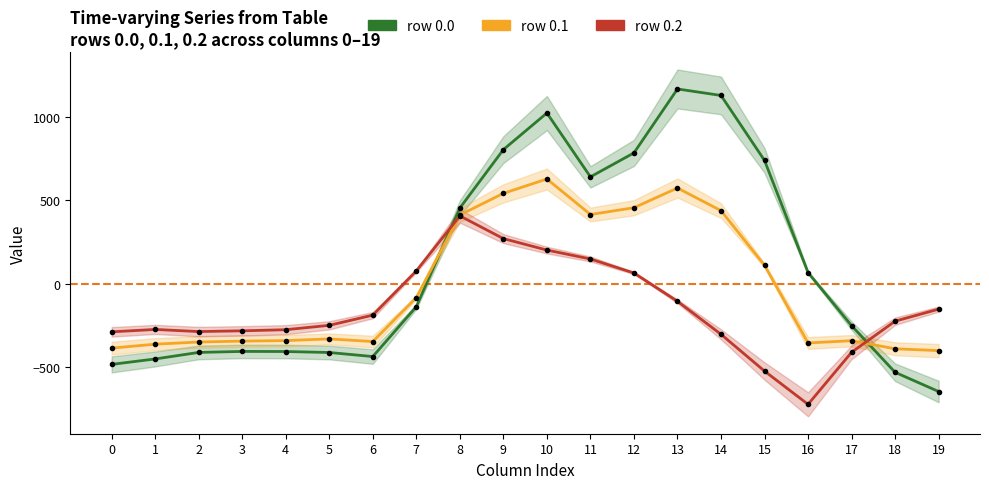

Does the chart have visible grid lines?

No